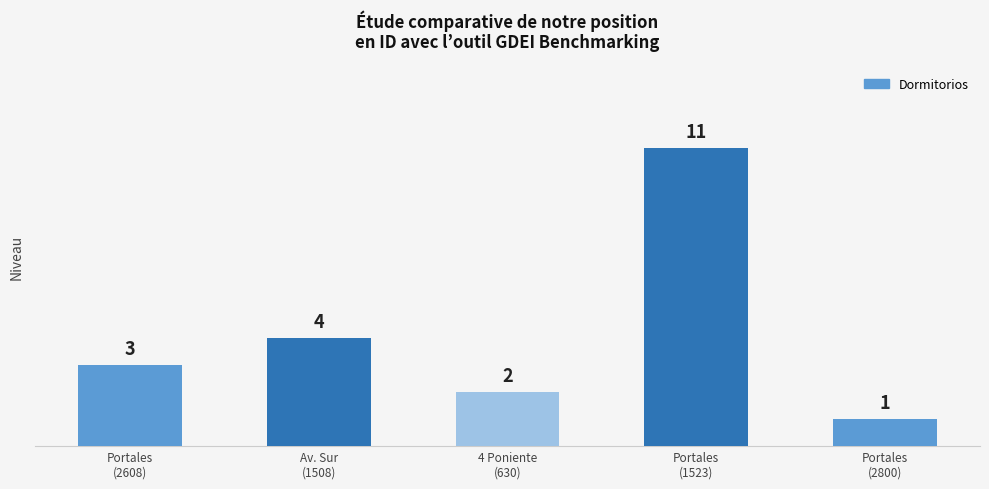

Count the values in the range 2 to 4.

3